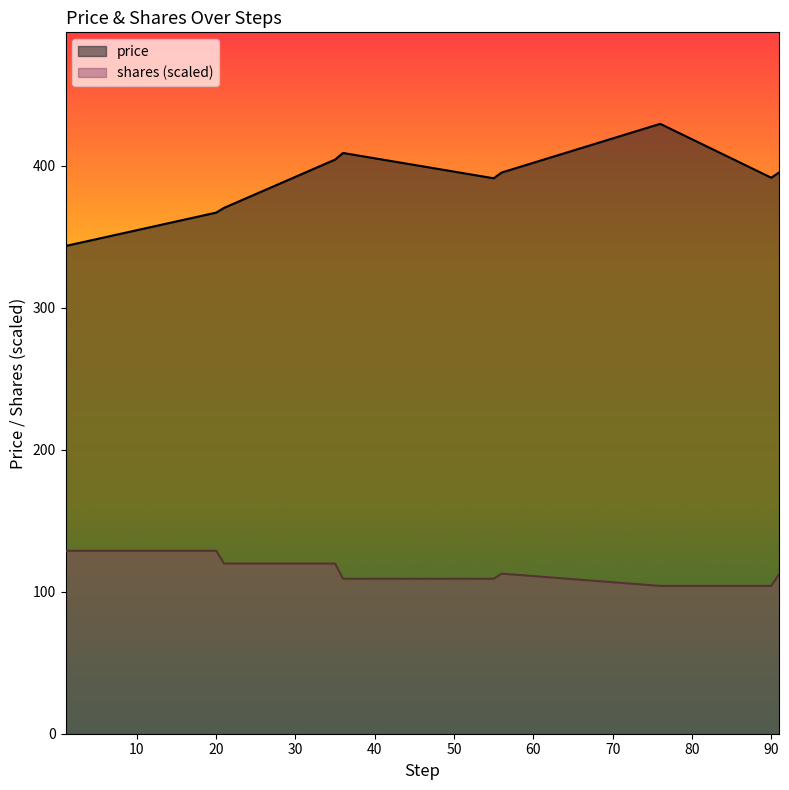

At which label does price reach its peak?

76